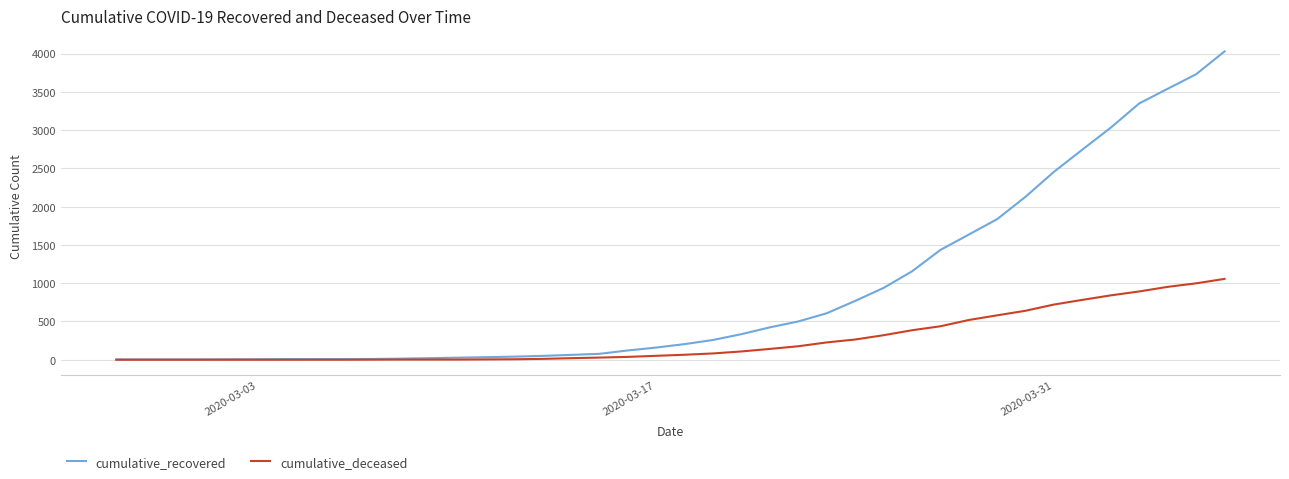

List the series in order of their peak value, highest first.

cumulative_recovered, cumulative_deceased